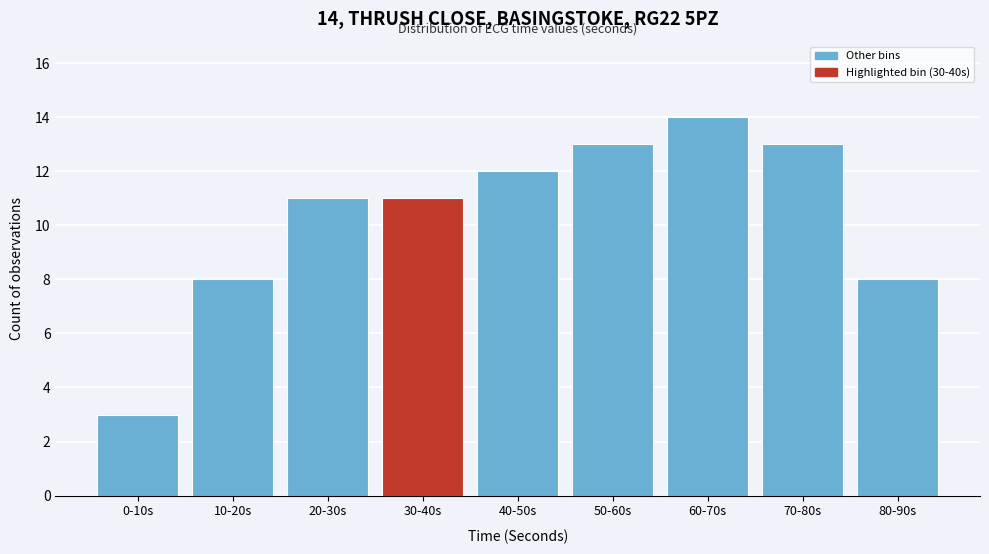

Reading left to right, transcribe all the data shown in this chart.

3	8	11	11	12	13	14	13	8